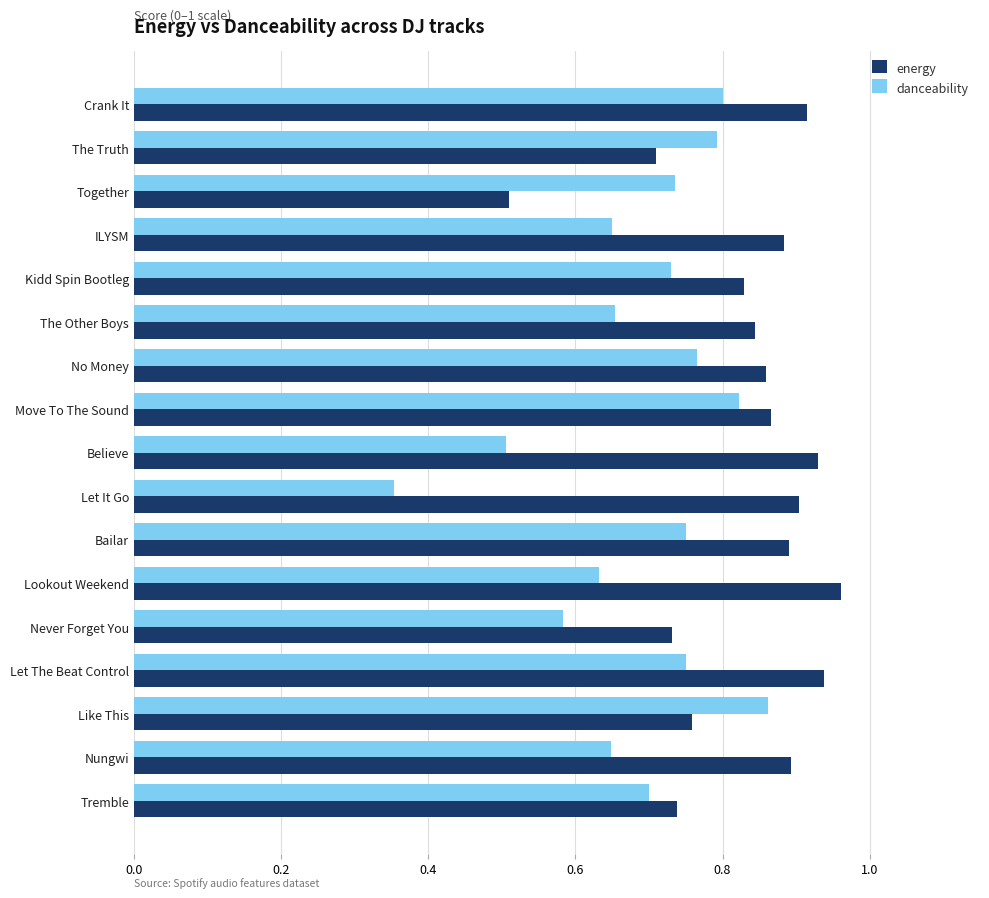

Which series changed the most between Crank It and Nungwi?

danceability